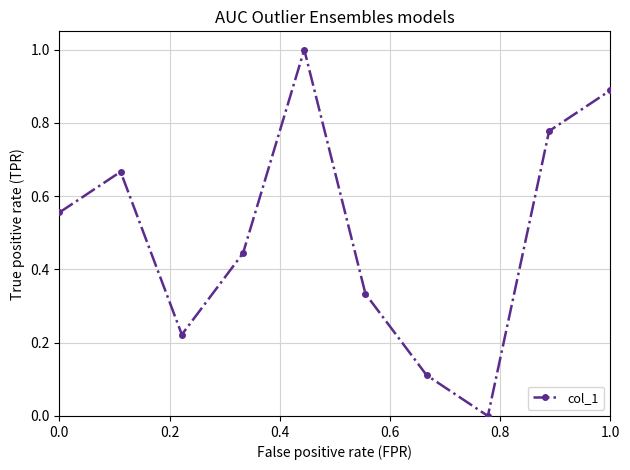

What is the greatest value displayed?

1.0